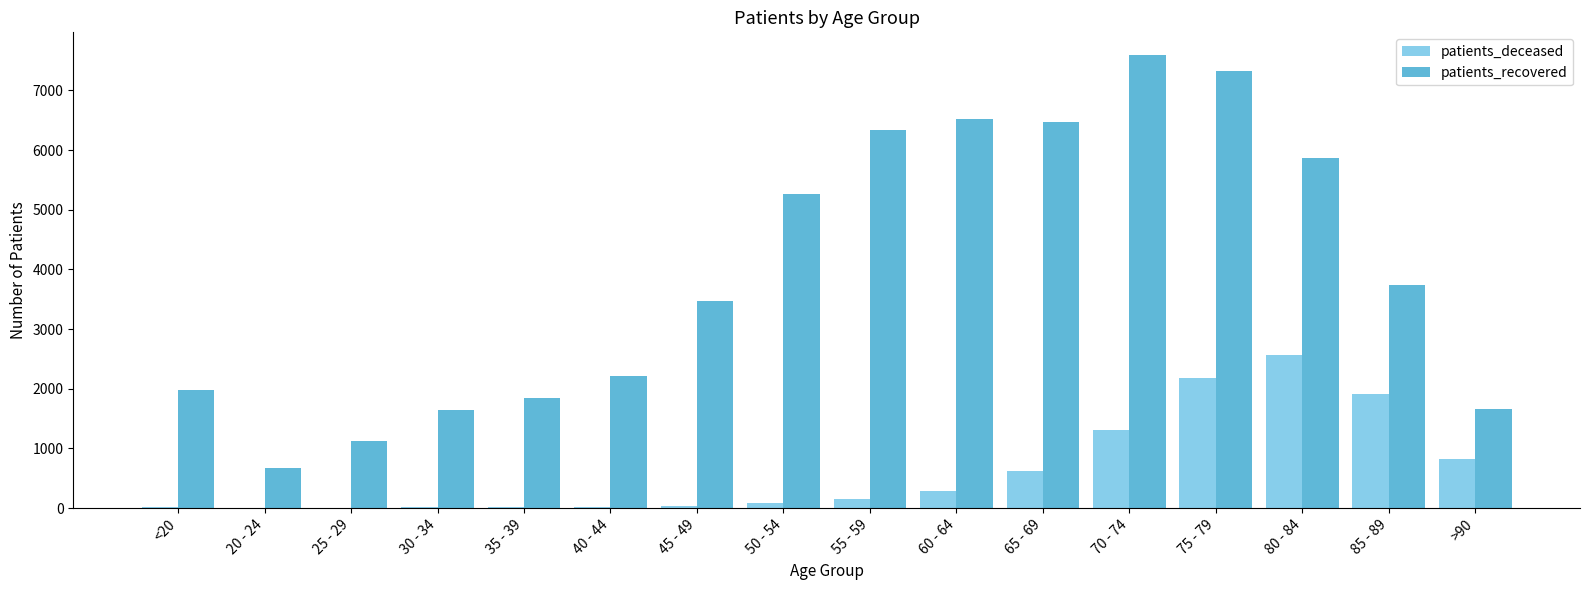

What is the sum of all patients_recovered values?

63740